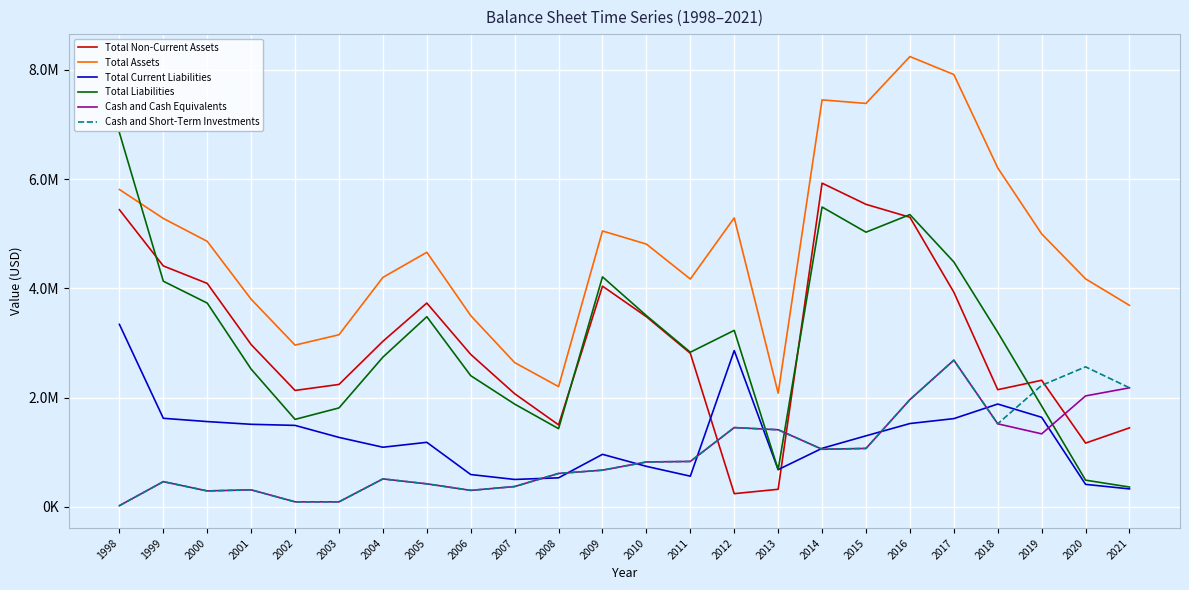

Reading right to left, transcribe all the data shown in this chart.

Total Non-Current Assets: 2021=1445000	2020=1166000	2019=2316000	2018=2144000	2017=3929000	2016=5301000	2015=5538000	2014=5926000	2013=320000	2012=240000	2011=2810000	2010=3480000	2009=4040000	2008=1500000	2007=2070000	2006=2790000	2005=3730000	2004=3030000	2003=2240000	2002=2130000	2001=2970000	2000=4090000	1999=4410000	1998=5440000
Total Assets: 2021=3688000	2020=4173000	2019=4997000	2018=6205000	2017=7915000	2016=8244000	2015=7386000	2014=7451000	2013=2080000	2012=5290000	2011=4170000	2010=4810000	2009=5050000	2008=2200000	2007=2640000	2006=3500000	2005=4660000	2004=4200000	2003=3150000	2002=2960000	2001=3800000	2000=4860000	1999=5280000	1998=5810000
Total Current Liabilities: 2021=327000	2020=410000	2019=1638000	2018=1881000	2017=1614000	2016=1524000	2015=1299000	2014=1070000	2013=680000	2012=2860000	2011=560000	2010=740000	2009=960000	2008=530000	2007=500000	2006=590000	2005=1180000	2004=1090000	2003=1270000	2002=1490000	2001=1510000	2000=1560000	1999=1620000	1998=3340000
Total Liabilities: 2021=361000	2020=487000	2019=1844000	2018=3194000	2017=4483000	2016=5350000	2015=5028000	2014=5489000	2013=680000	2012=3230000	2011=2830000	2010=3500000	2009=4210000	2008=1430000	2007=1880000	2006=2400000	2005=3480000	2004=2740000	2003=1810000	2002=1600000	2001=2520000	2000=3730000	1999=4130000	1998=6850000
Cash and Cash Equivalents: 2021=2178000	2020=2030000	2019=1335000	2018=1519000	2017=2684000	2016=1962000	2015=1068000	2014=1053000	2013=1410000	2012=1450000	2011=830000	2010=820000	2009=670000	2008=610000	2007=370000	2006=300000	2005=420000	2004=510000	2003=90000	2002=90000	2001=310000	2000=290000	1999=460000	1998=20000
Cash and Short-Term Investments: 2021=2178000	2020=2562000	2019=2223000	2018=1519000	2017=2684000	2016=1962000	2015=1068000	2014=1053000	2013=1410000	2012=1450000	2011=830000	2010=820000	2009=670000	2008=610000	2007=370000	2006=300000	2005=420000	2004=510000	2003=90000	2002=90000	2001=310000	2000=290000	1999=460000	1998=20000